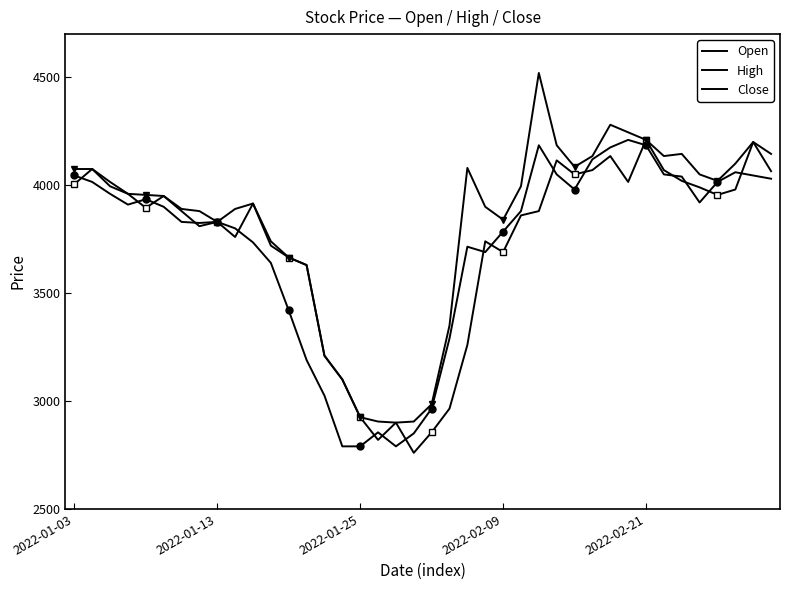

What is the difference between the highest and lowest values at 35?

130